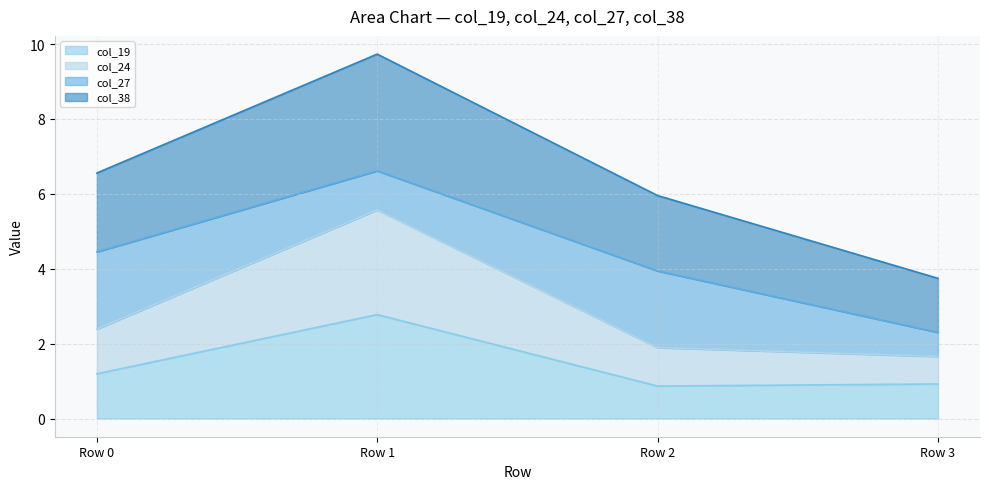

In col_27 (line), how many points are higher than both neighbors (excluding endpoints)?

1